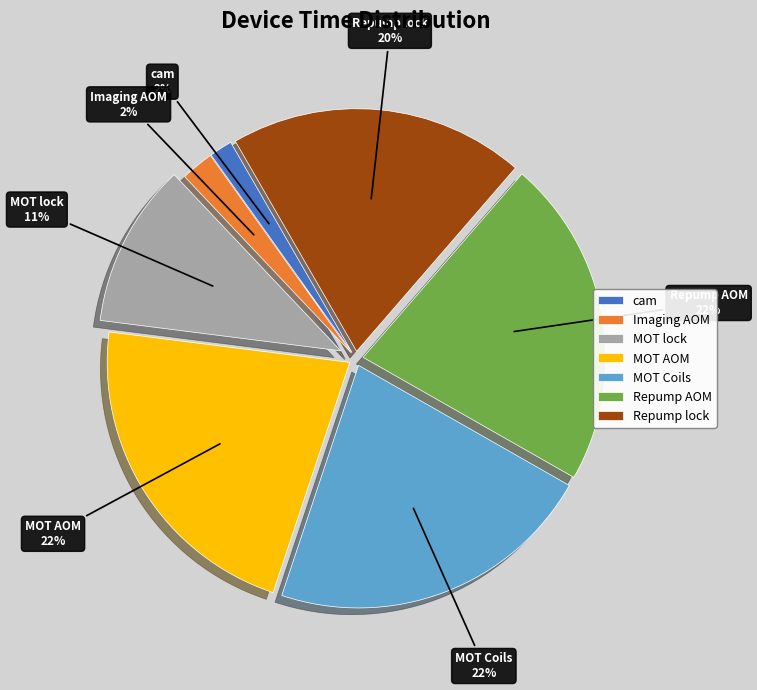

How many slices are in this pie chart?

7